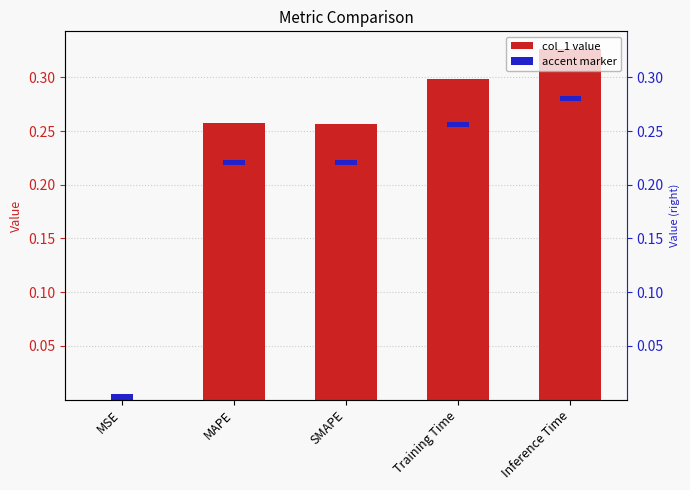

What is the label of the 3rd bar from the left?

SMAPE